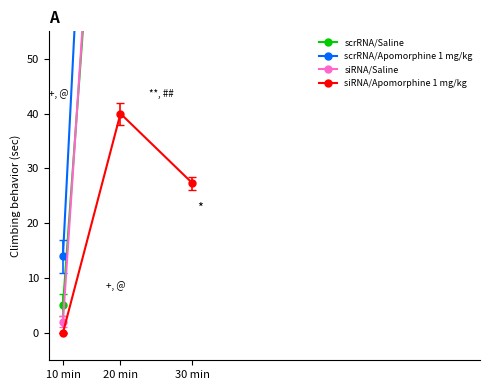

At which category is the sum across all series the highest?

30 min